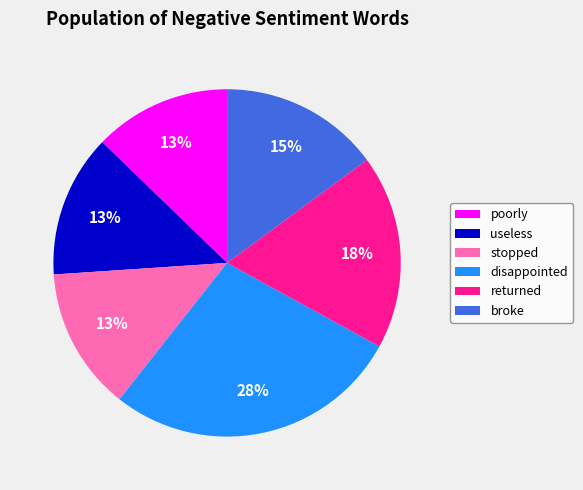

What is the largest slice in the pie chart?

disappointed